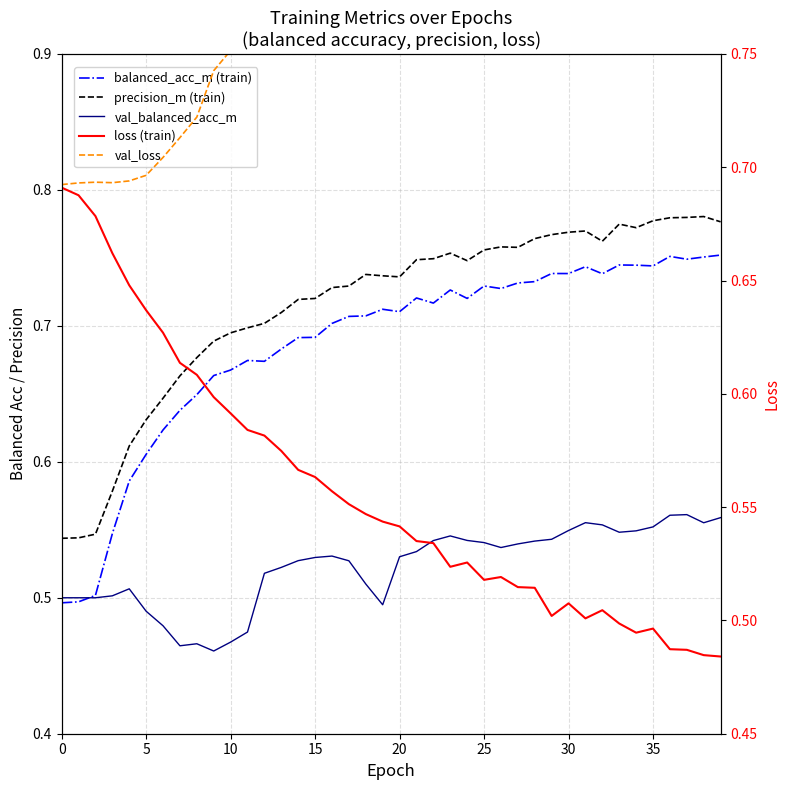

What is the sum of all loss (train) values?

22.3